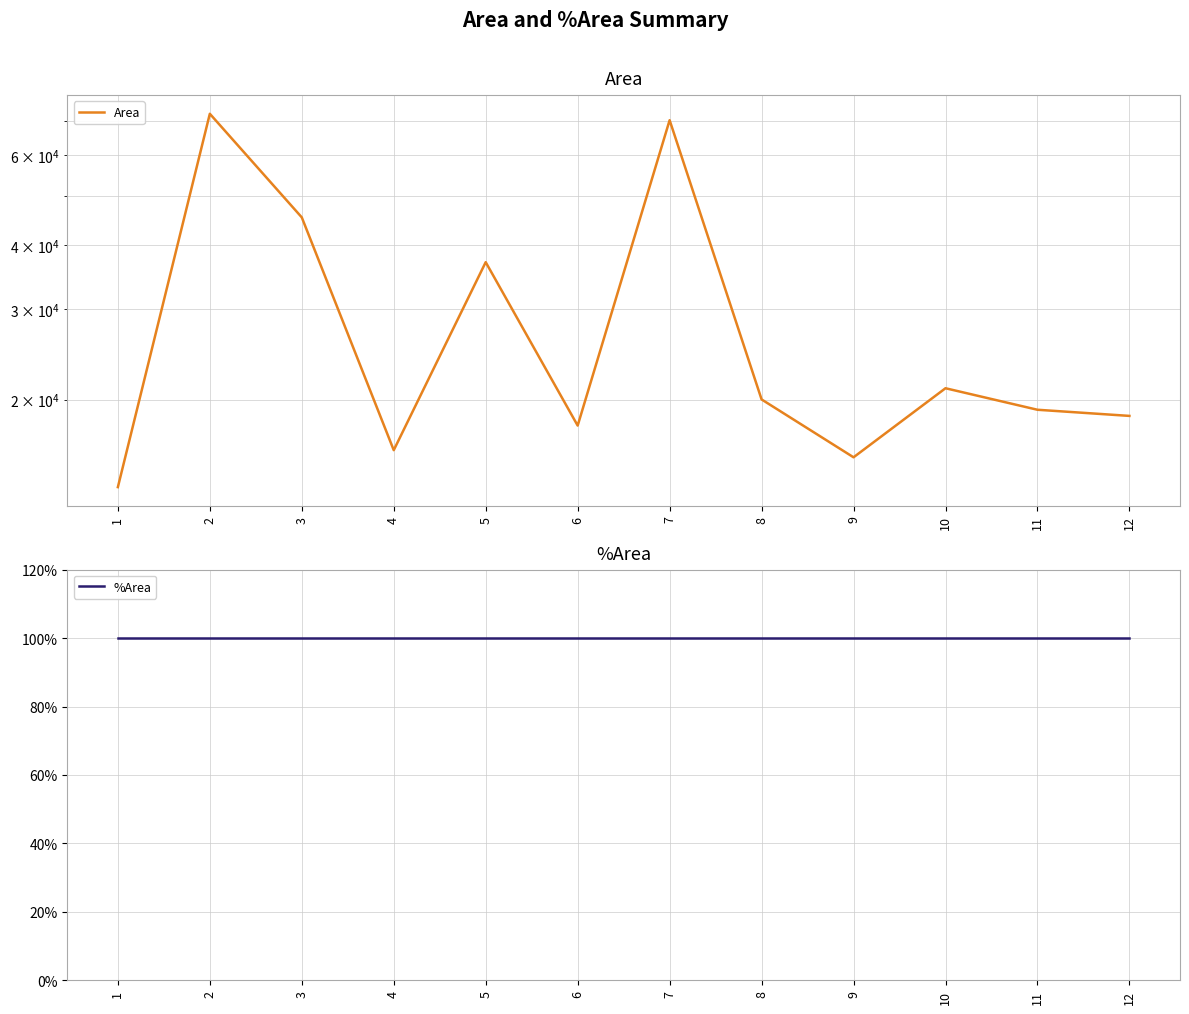

Is it true that %Area equals 28 at 1?

False